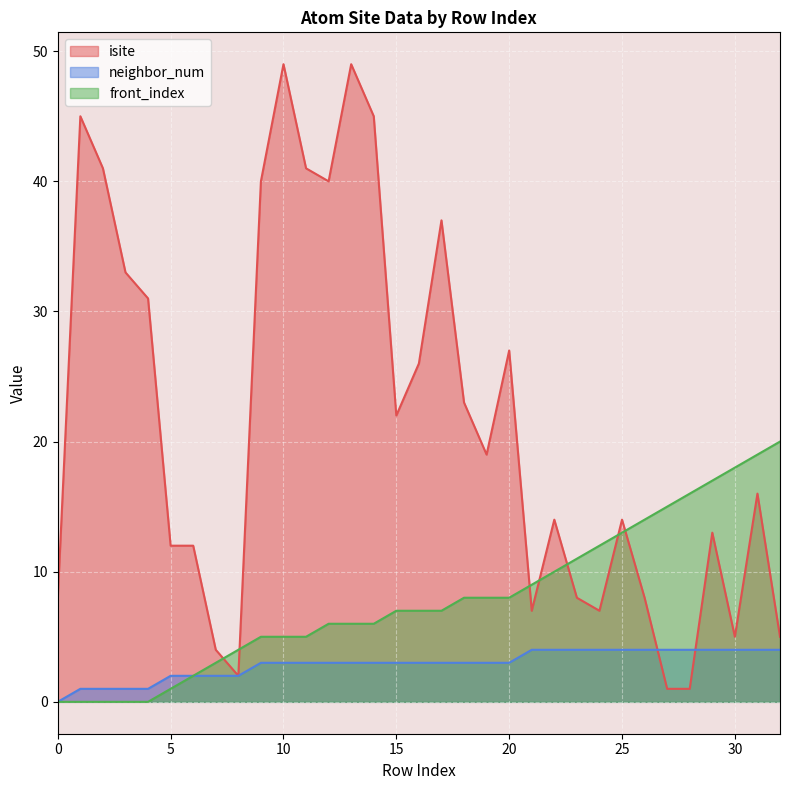

At 17, list the series in order from largest to smallest.

isite, front_index, neighbor_num